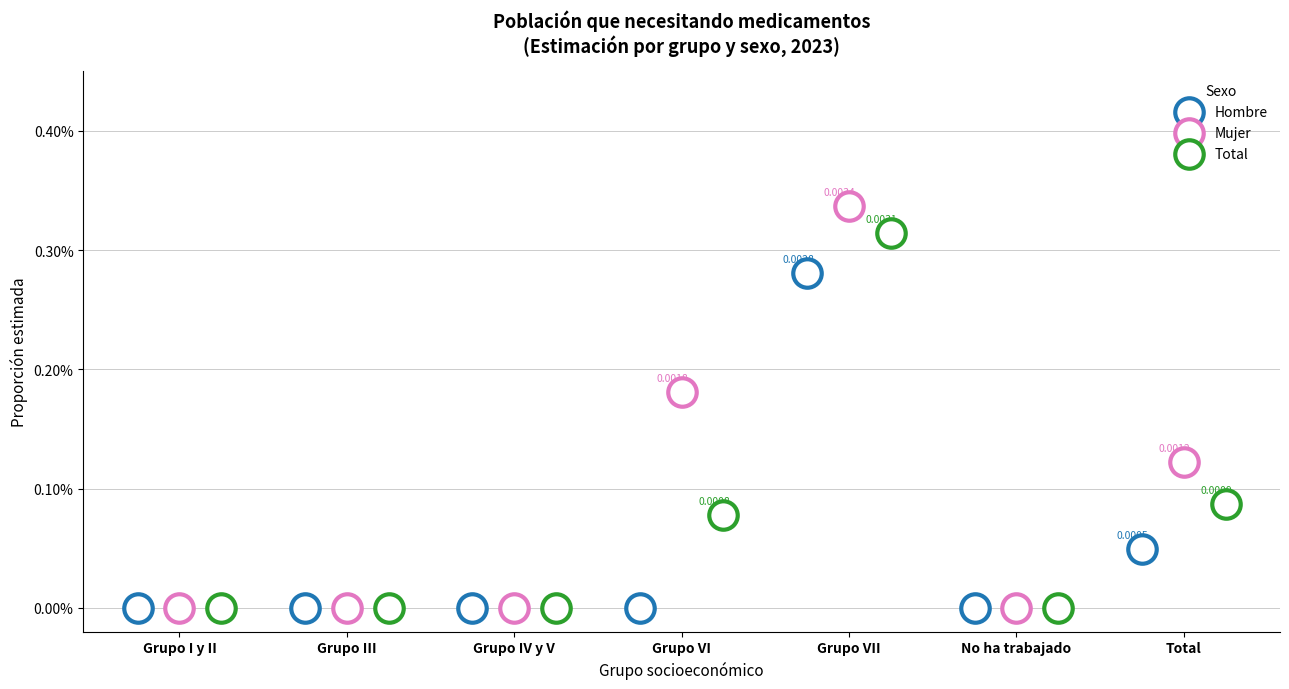

At which category is the sum across all series the highest?

Grupo VII